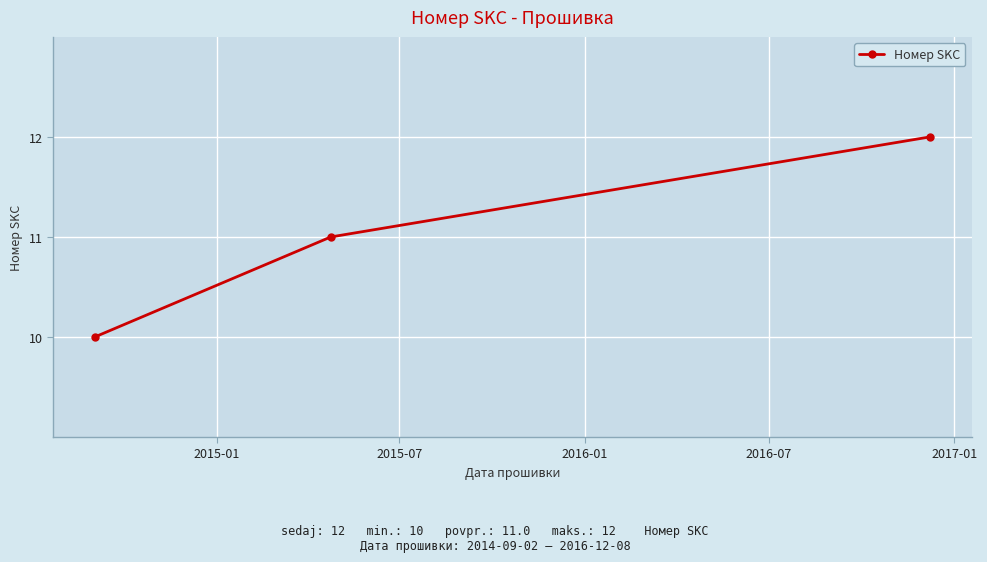

How many lines are shown in the chart?

1